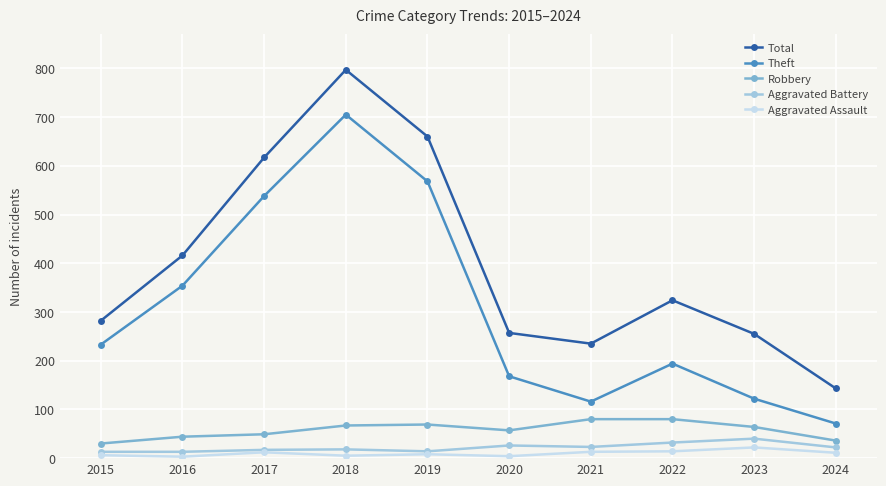

Where is Total nearest to the value 470?

2016